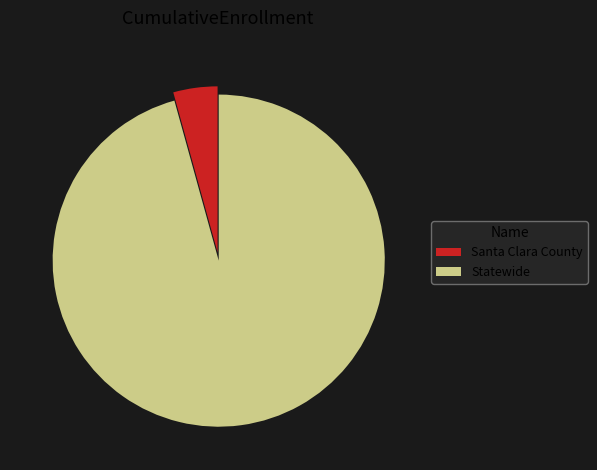

What is the ratio of the value at Statewide to the value at Santa Clara County?

22.3